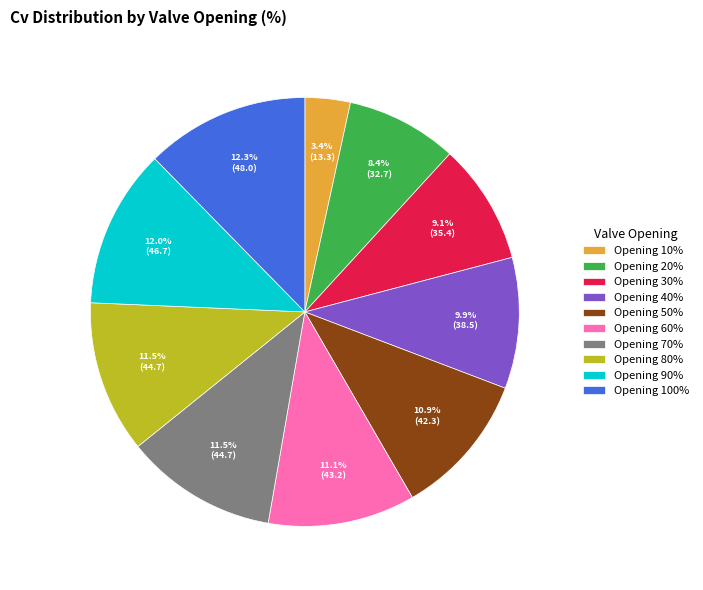

To the nearest percent, what is the difference between the largest and smallest slice percentages?

9%